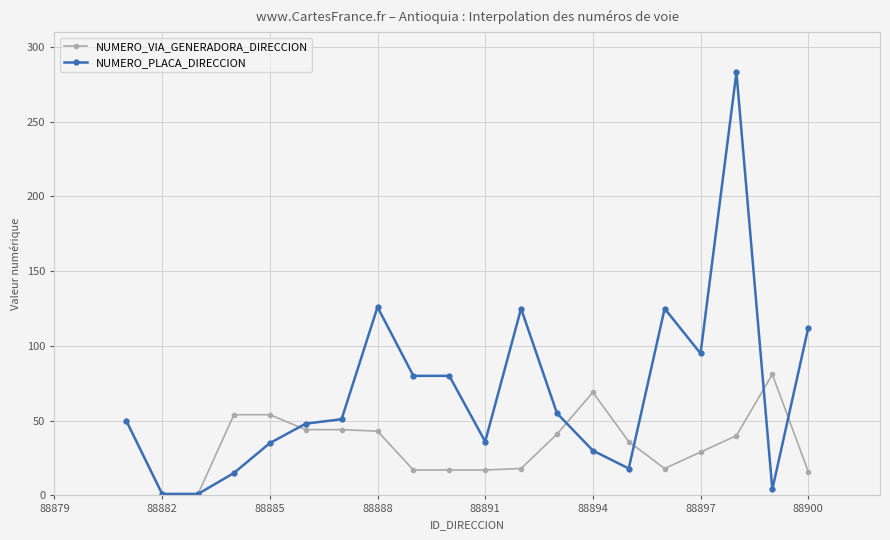

Which series has the largest range (max minus min)?

NUMERO_PLACA_DIRECCION